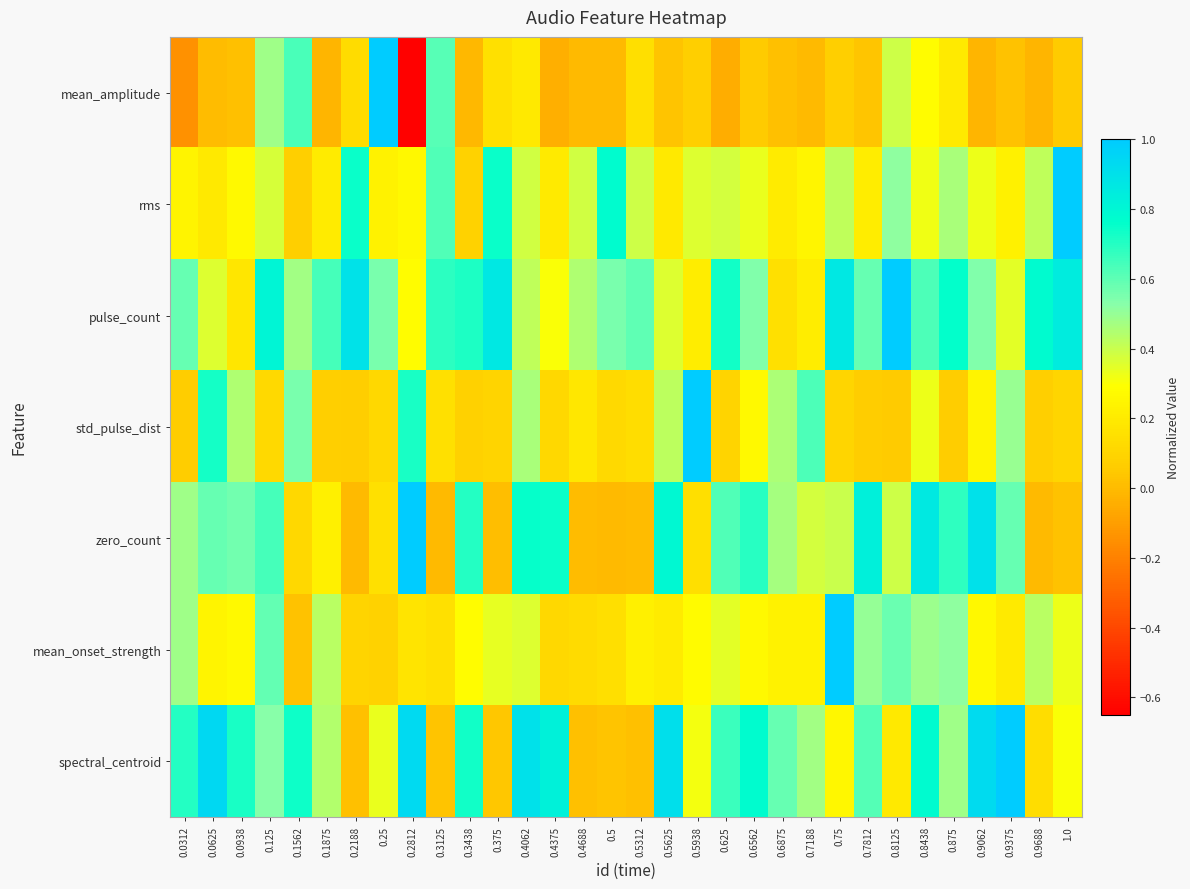

What is the total value across all series at 0.9375?

2.9